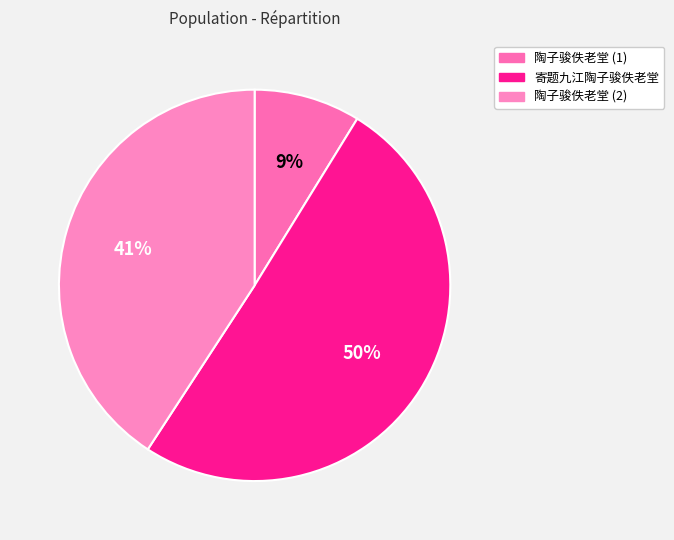

Is there any slice that represents more than half of the pie?

Yes